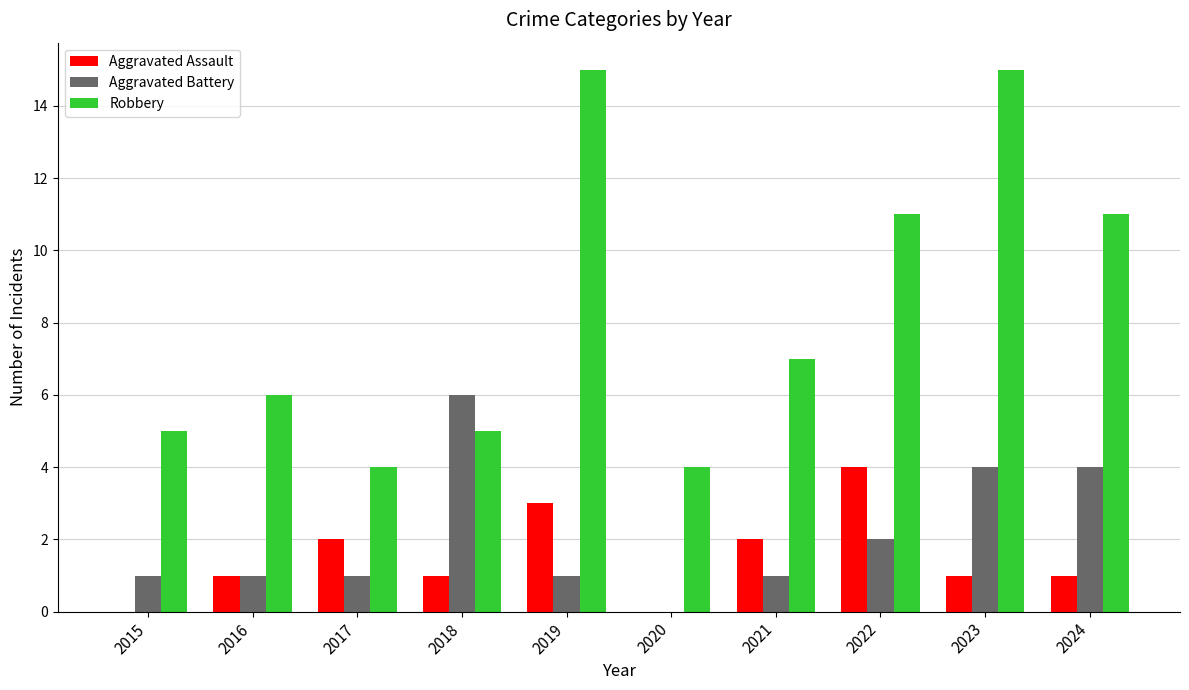

Which series has the largest total across all categories?

Robbery